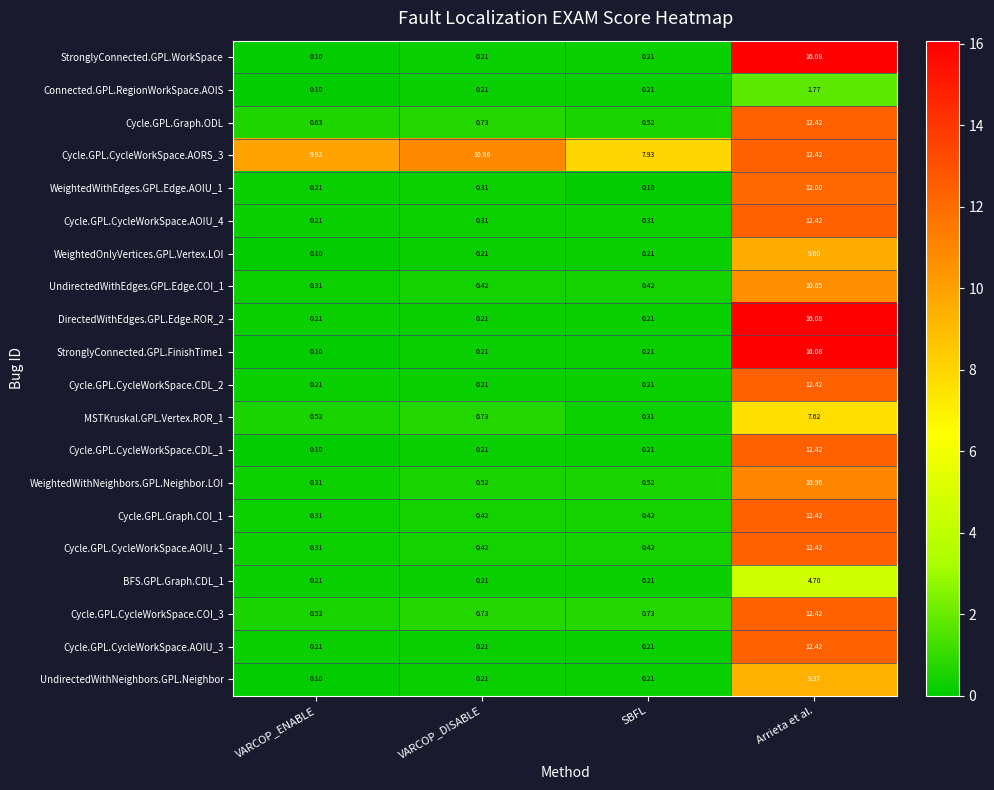

At which label does Cycle.GPL.CycleWorkSpace.CDL_2 reach its peak?

Arrieta et al.